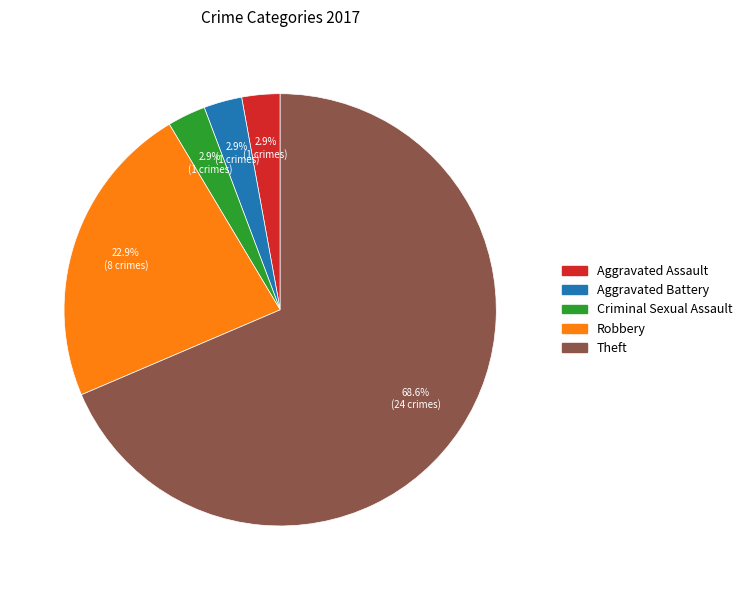

Which category has the biggest portion of the pie?

Theft